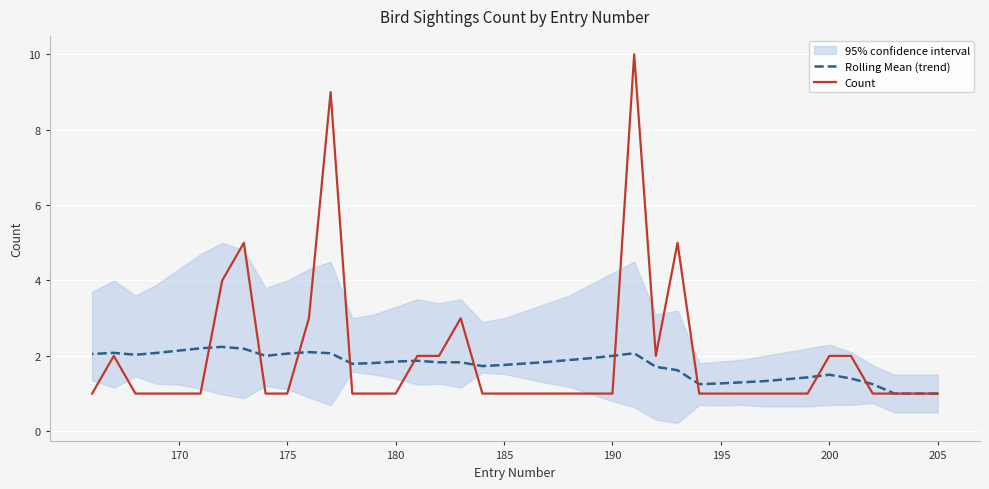

How many values in the Rolling Mean (trend) series exceed 1?

37